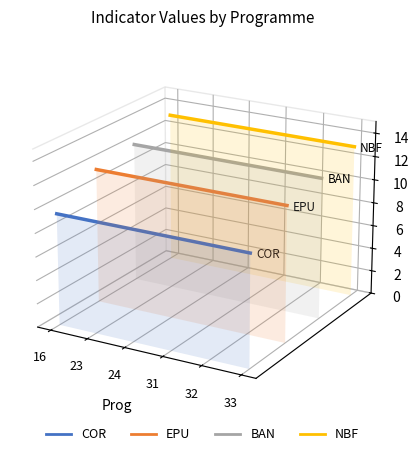

Which category has the highest value in the BAN series?

16